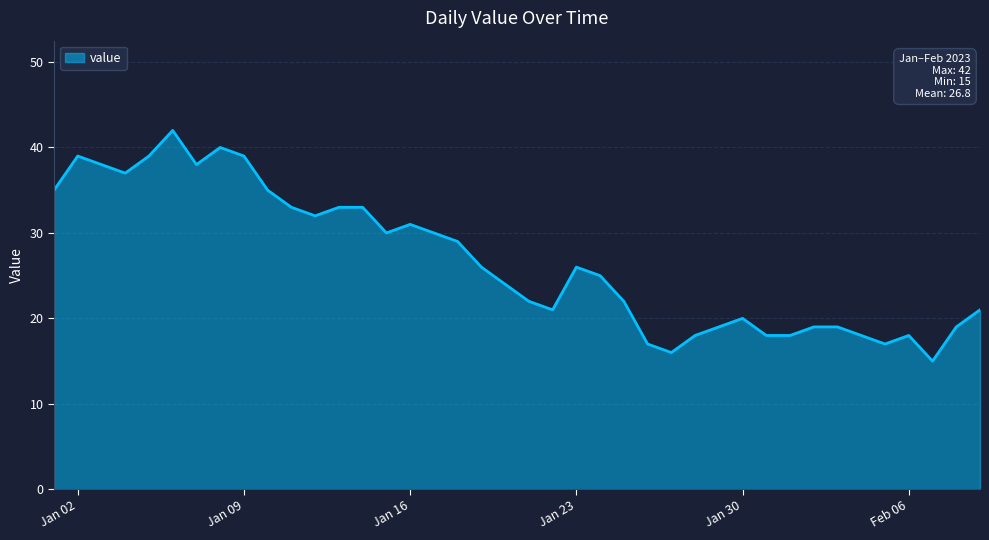

What is the difference between the maximum and minimum values?

27